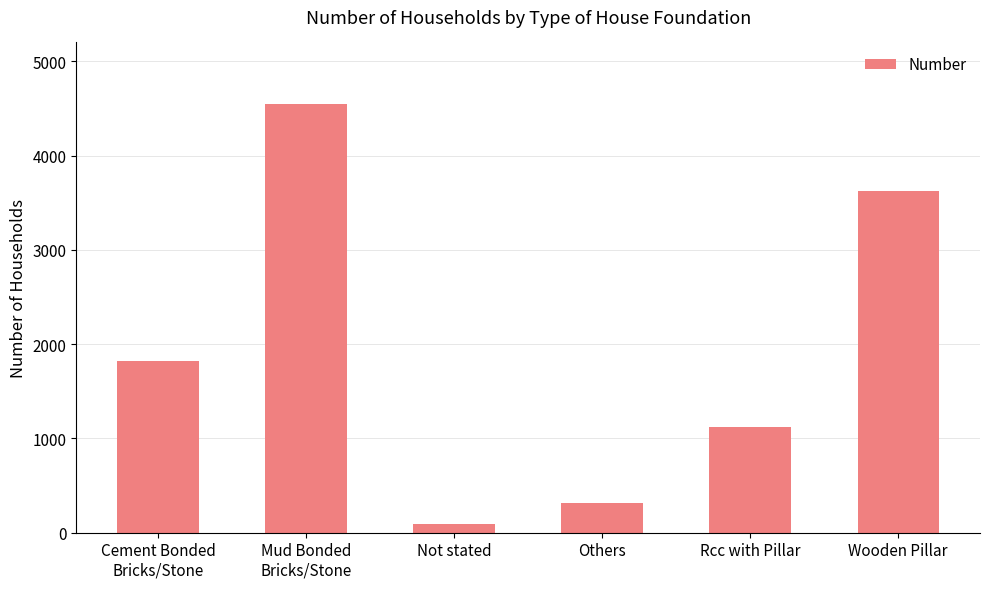

Which has a higher value, Not stated or Cement Bonded
Bricks/Stone?

Cement Bonded
Bricks/Stone